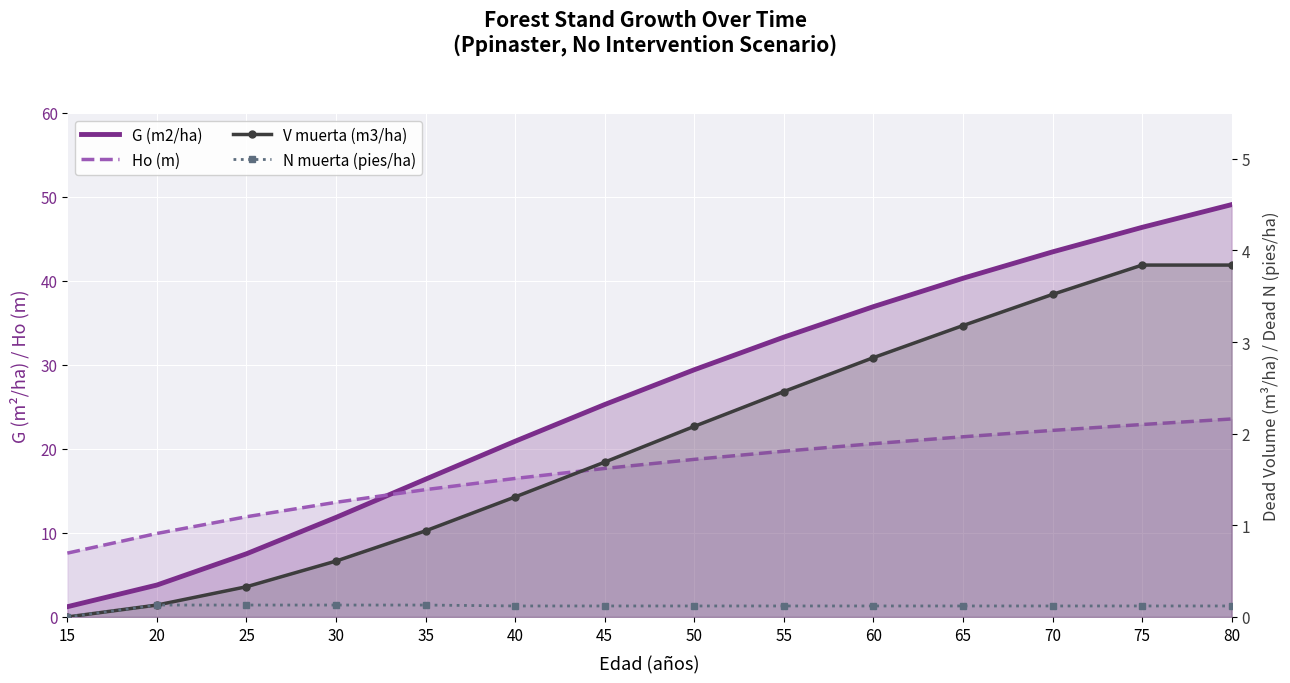

List the series in order of their peak value, lowest first.

N muerta (pies/ha), V muerta (m3/ha), Ho (m), G (m2/ha)